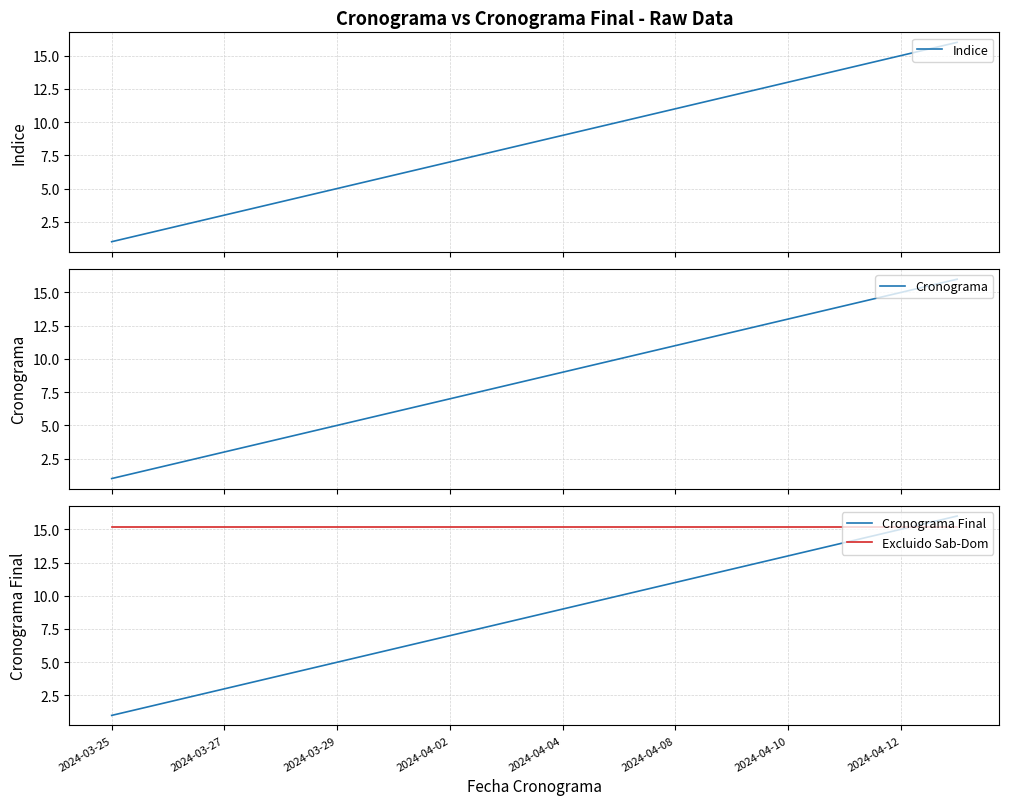

The value of Excluido Sab-Dom at 2024-04-10 is 6.9. True or false?

False